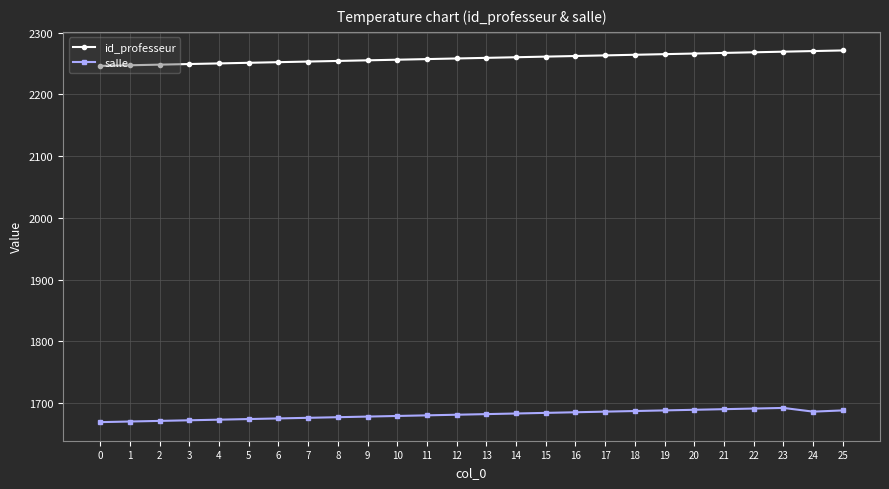

True or false: salle and id_professeur cross at least once.

False